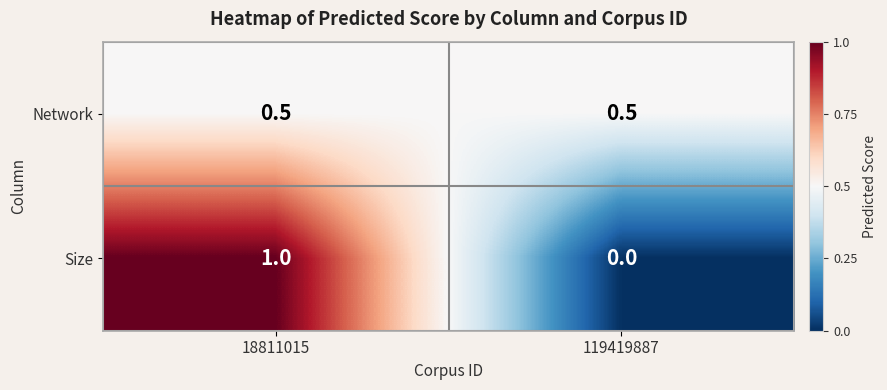

Reading left to right, what are all the values shown in this chart?

Network: 18811015=0.5	119419887=0.5
Size: 18811015=1.0	119419887=0.0